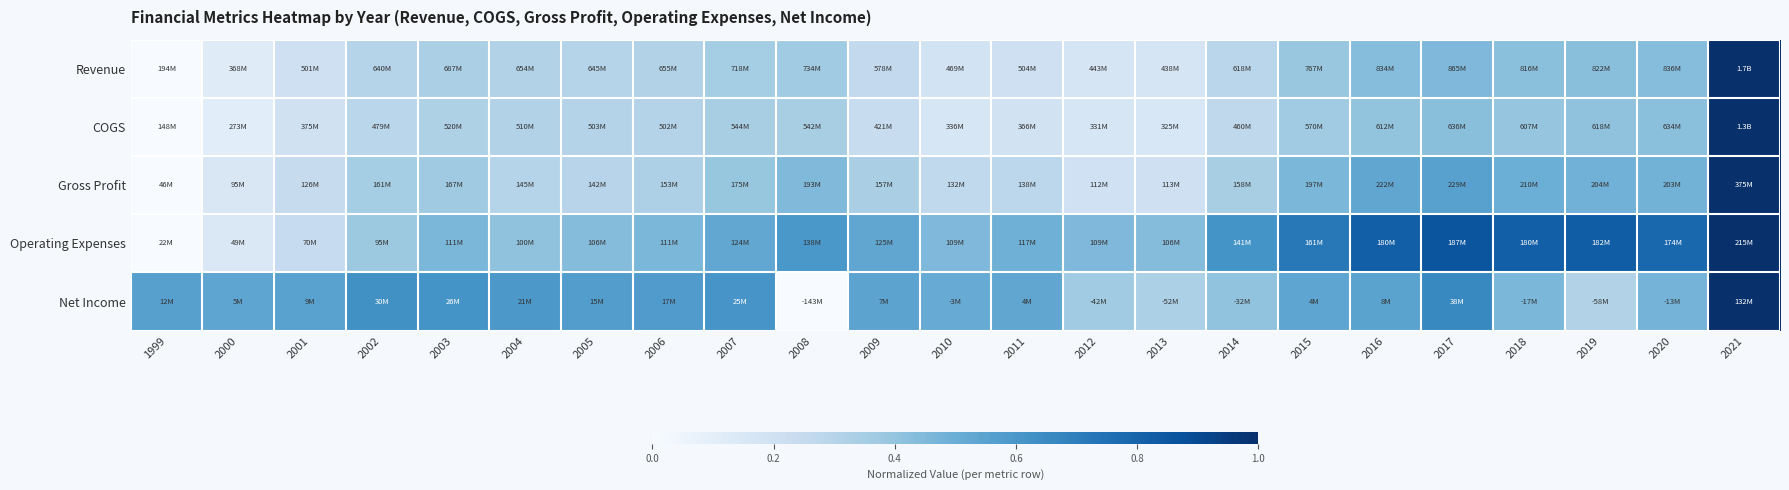

Between 2001 and 2008, which is larger?

2008